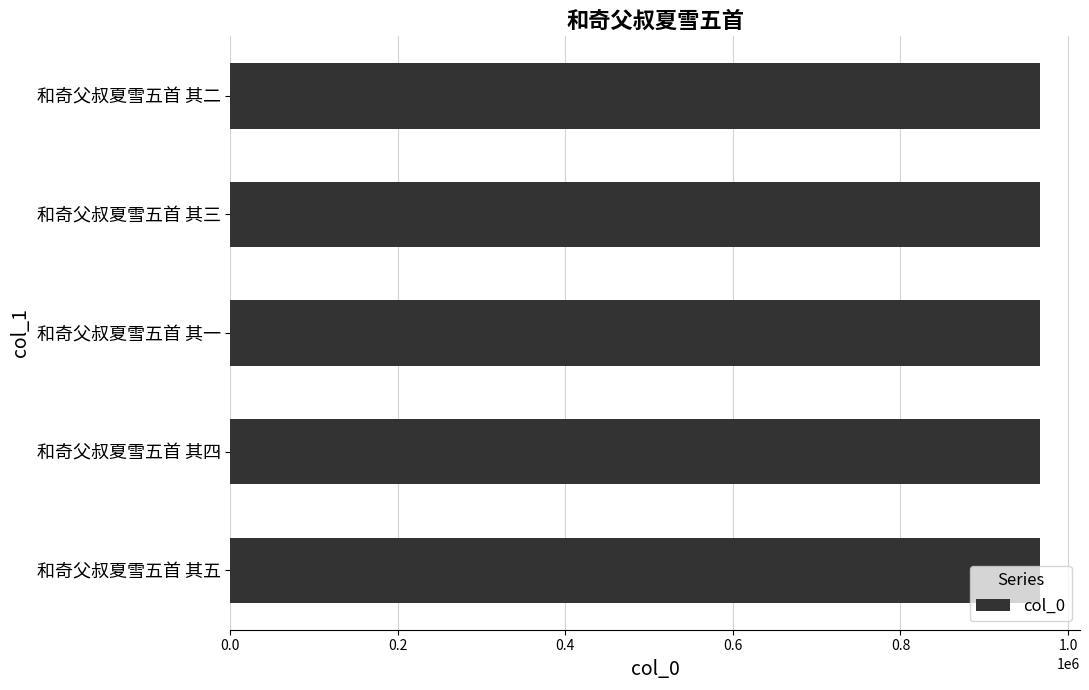

How many data points does each series have?

5